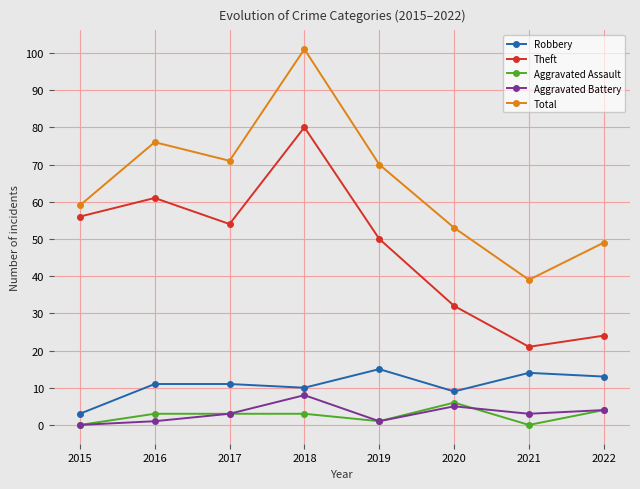

Is the value of Total at 2020 greater than the value of Robbery at 2016?

Yes